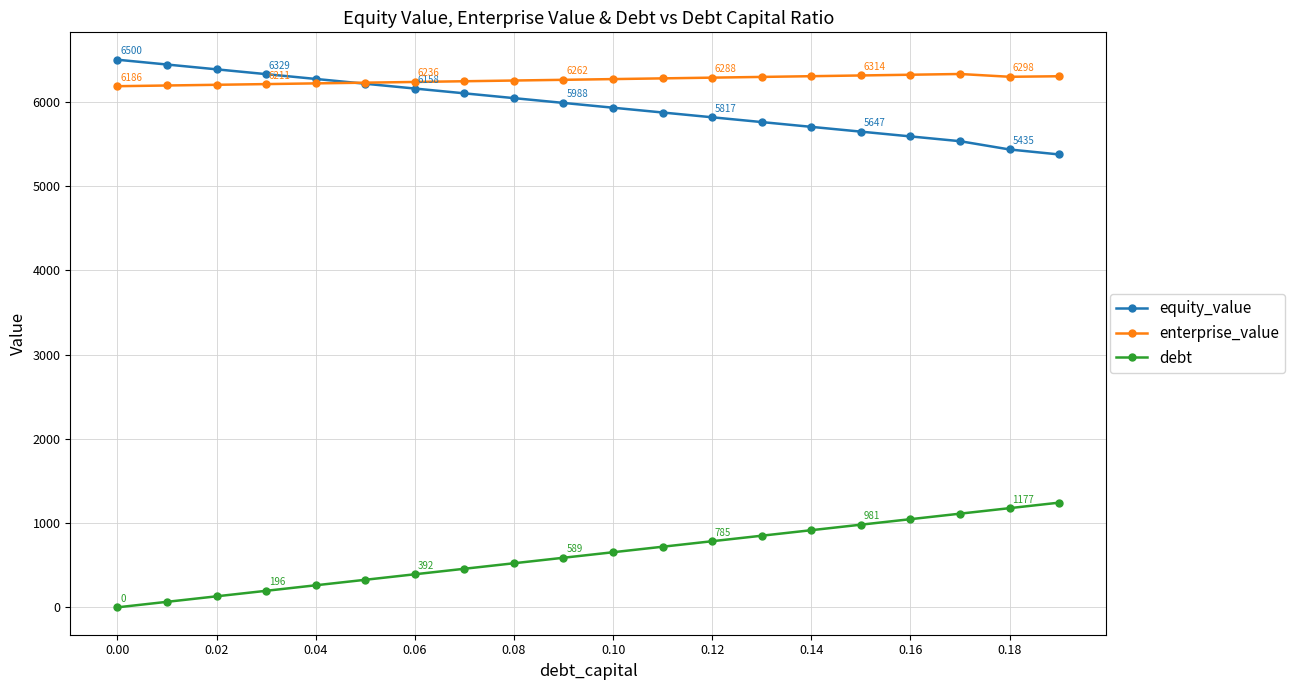

Which series has the largest total across all categories?

enterprise_value